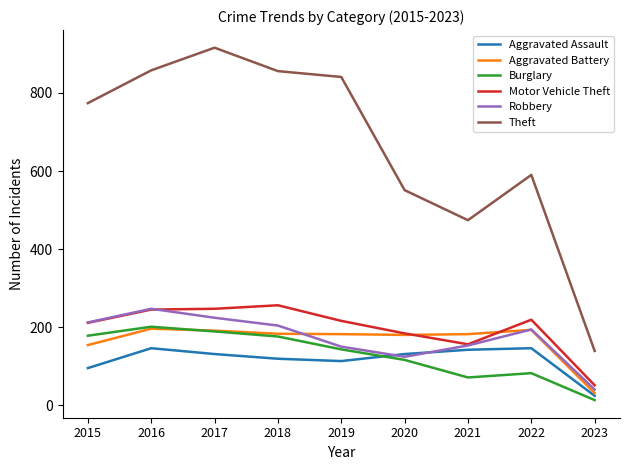

True or false: Burglary and Theft cross at least once.

False